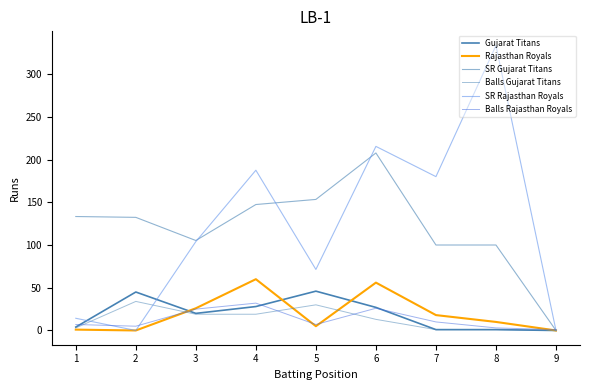

Is it true that SR Gujarat Titans equals 132.3 at 2?

True